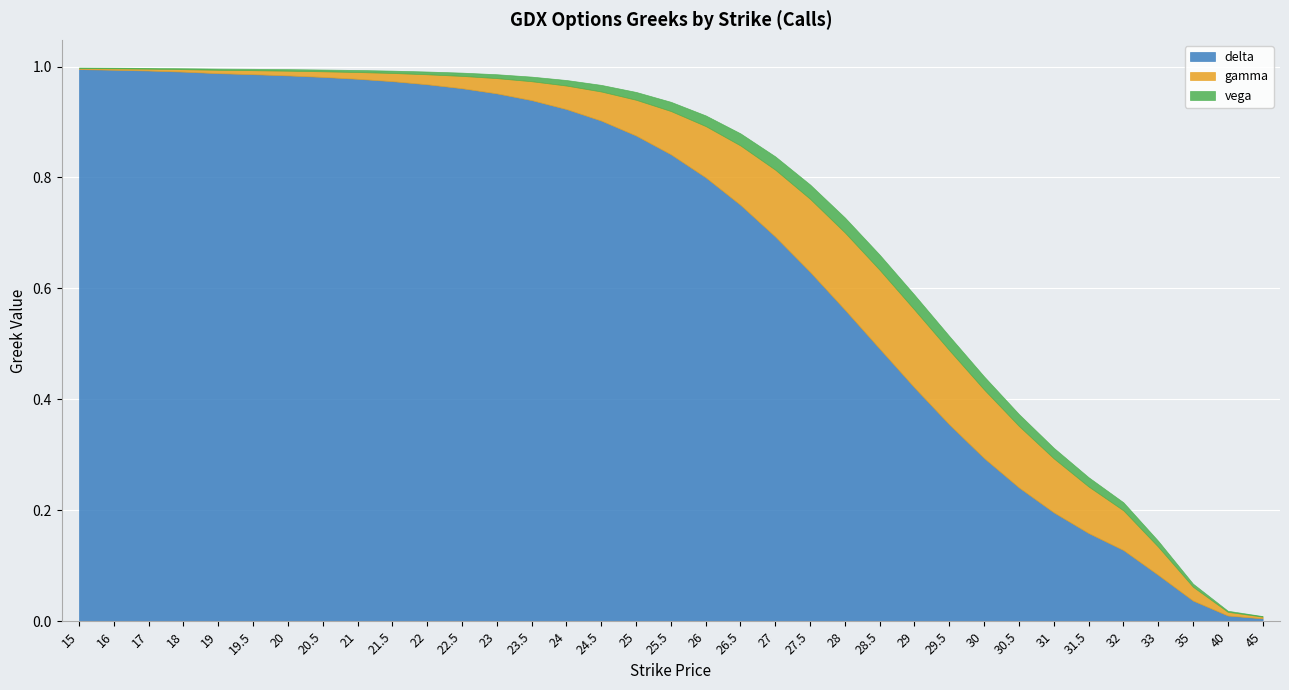

Which series has the widest spread of values?

delta